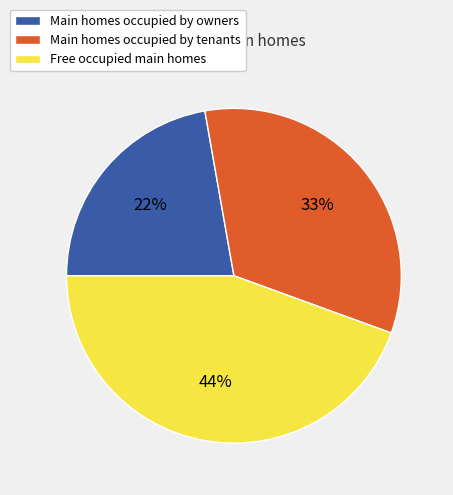

To the nearest percent, what is the average slice percentage?

33%